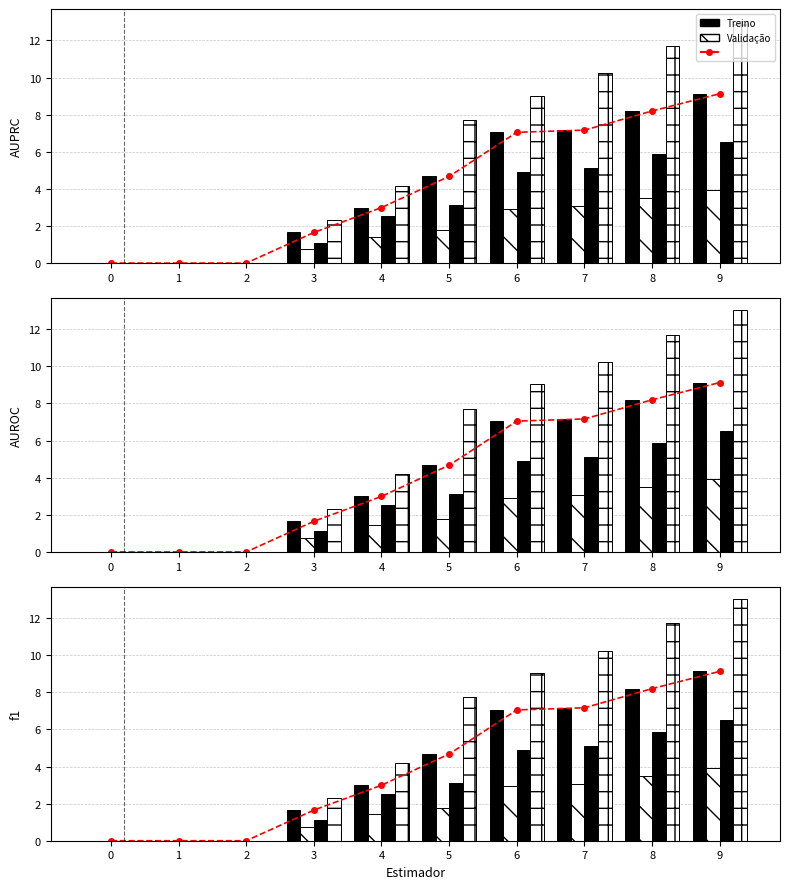

Approximately how many times larger is the value at 9 compared to 7?

1.3